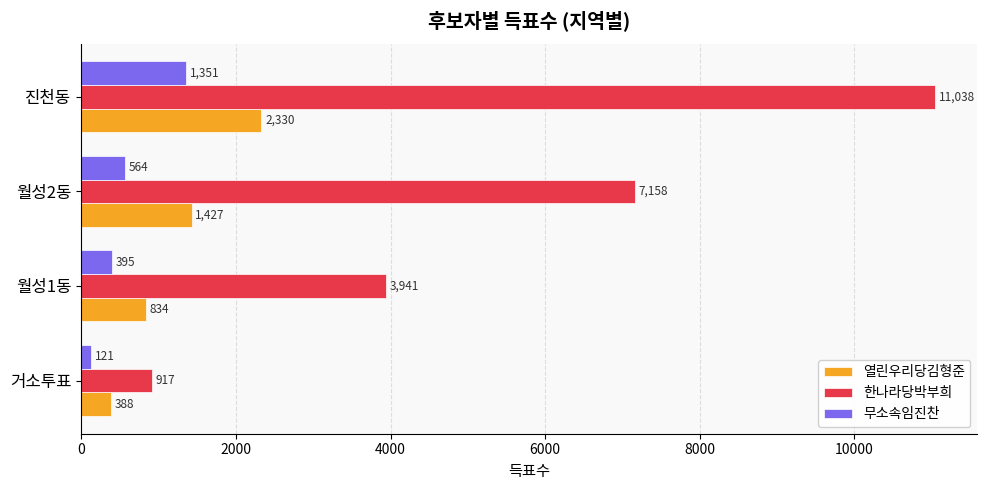

At which category is the sum across all series the highest?

진천동